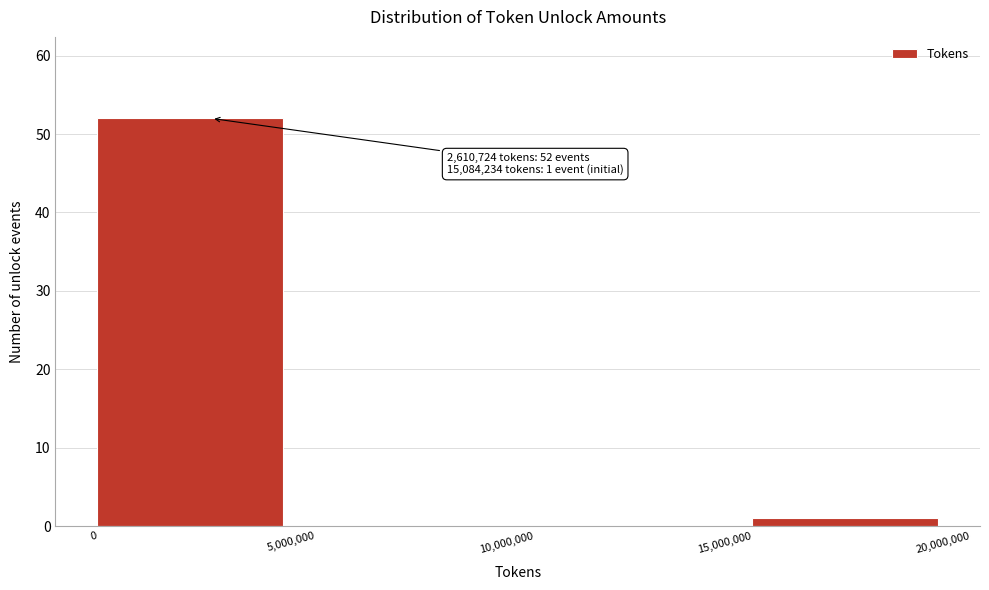

Over which range of the x-axis is the bar tallest?

0 to 5,000,000